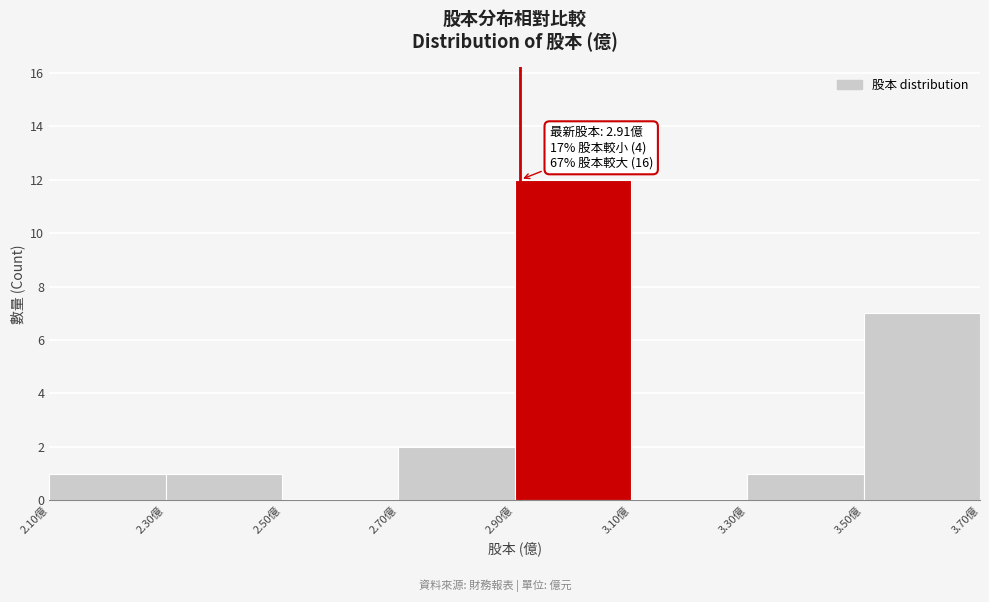

Which range on the x-axis has the tallest bar?

2.9 to 3.1